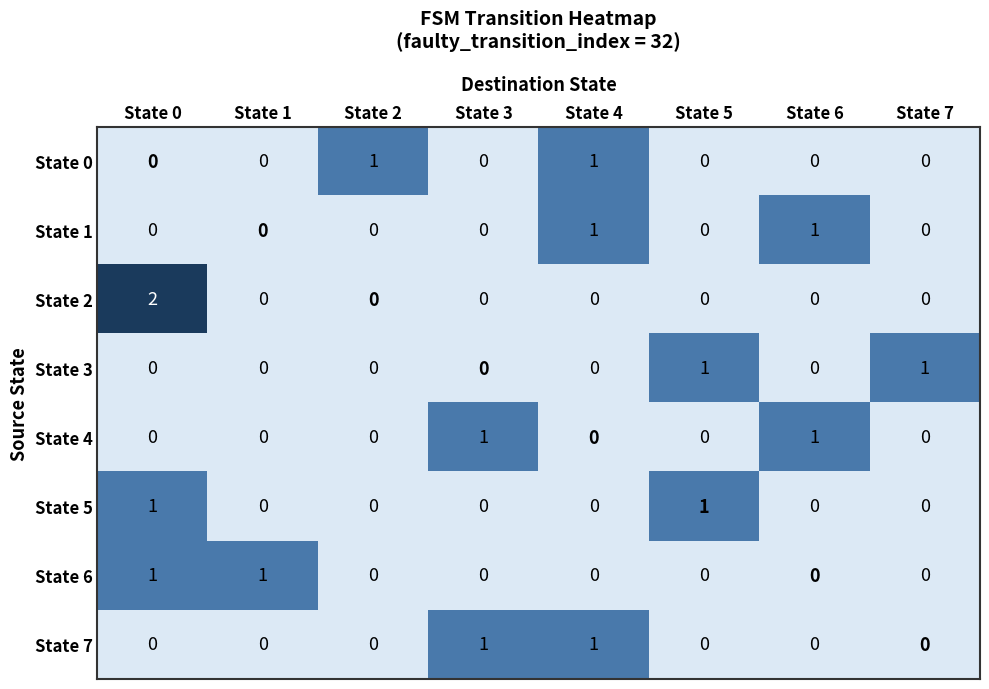

At how many categories does at least one series exceed 0?

8